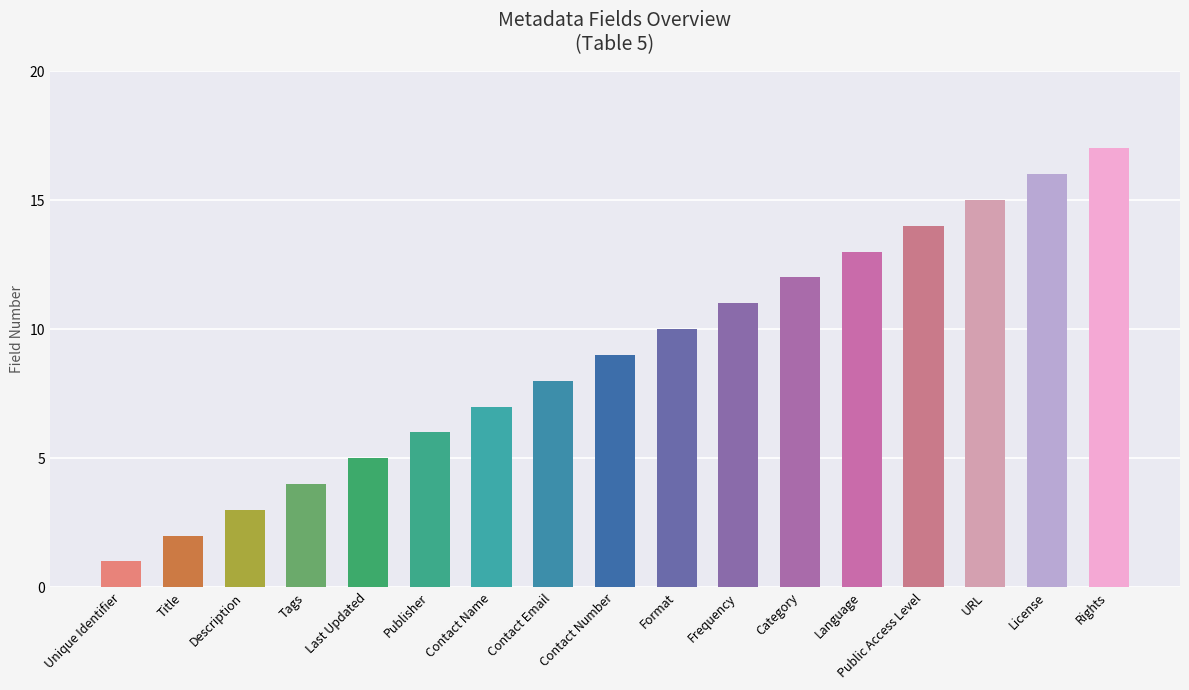

Are the bars horizontal?

No